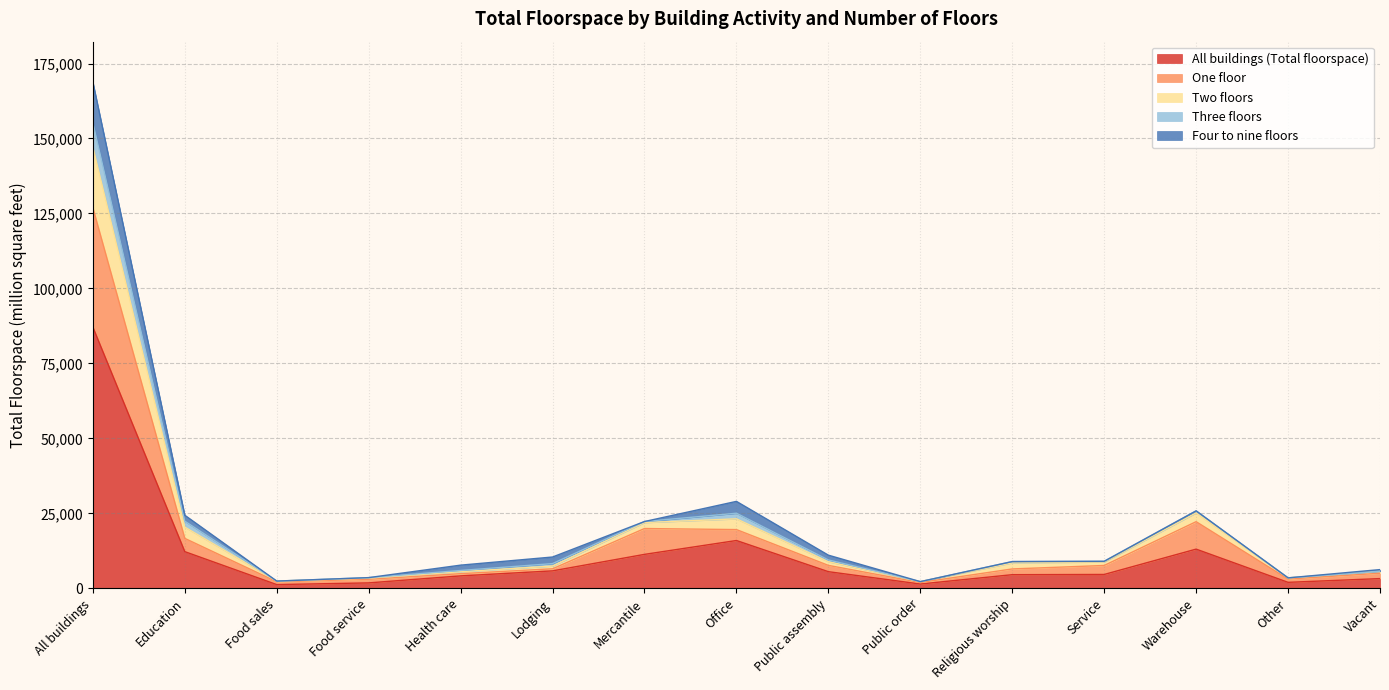

True or false: All buildings (Total floorspace) has a value of 6943 at Service.

False